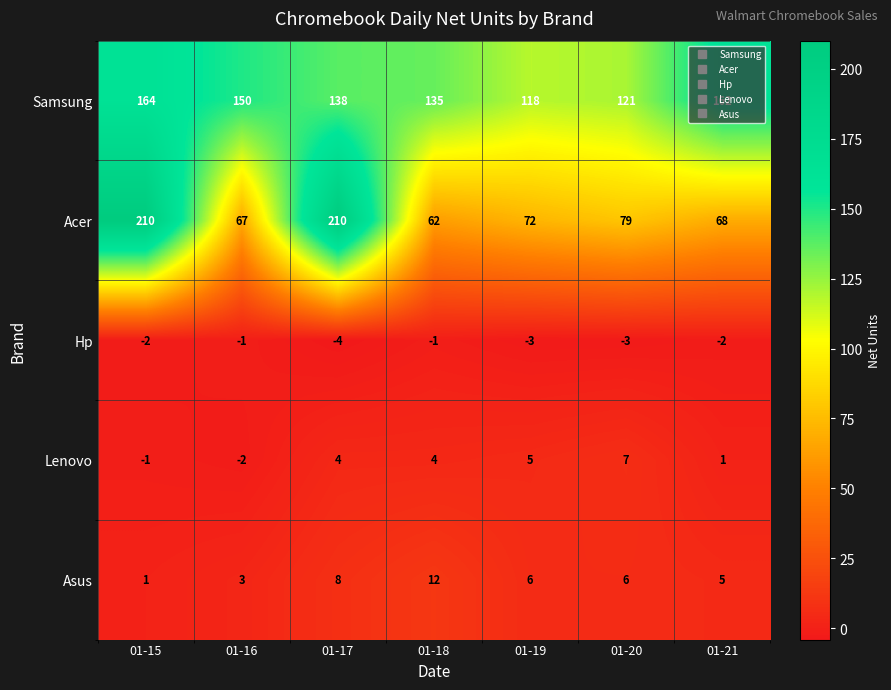

Which series has the widest spread of values?

Acer